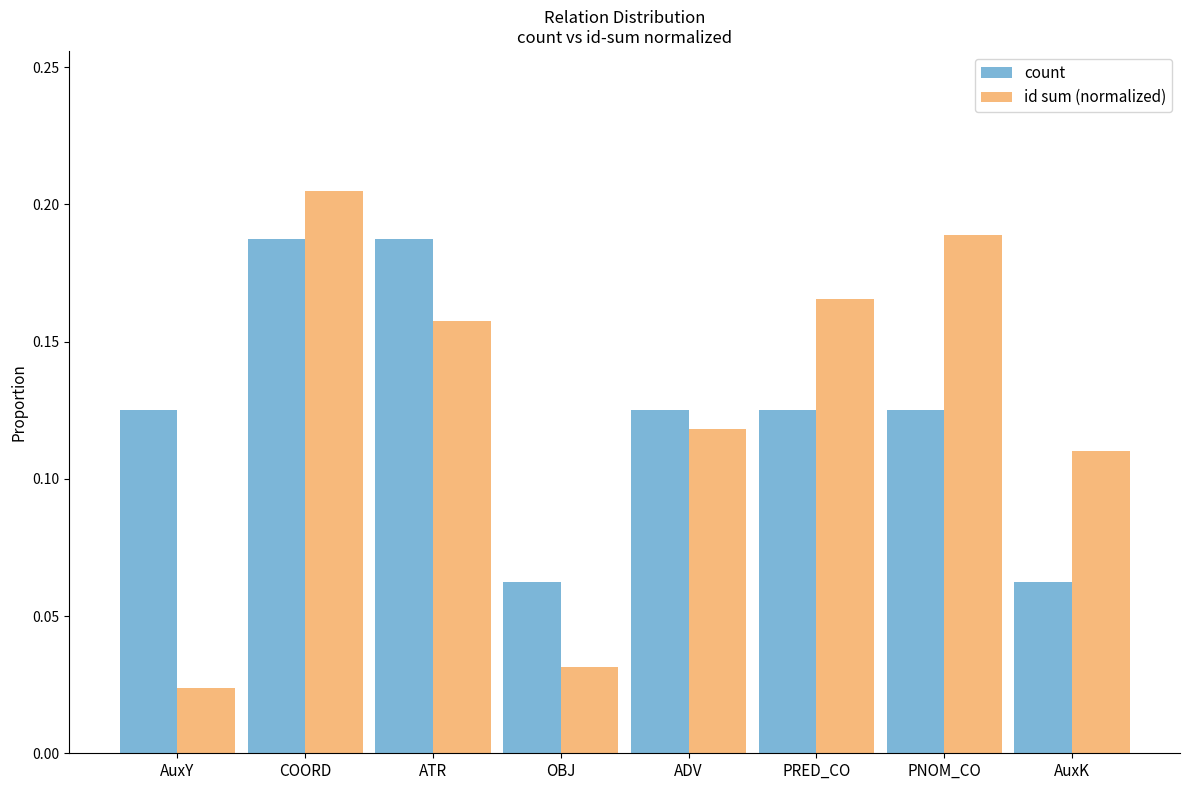

Between AuxY and PNOM_CO, which series saw the biggest shift?

id sum (normalized)